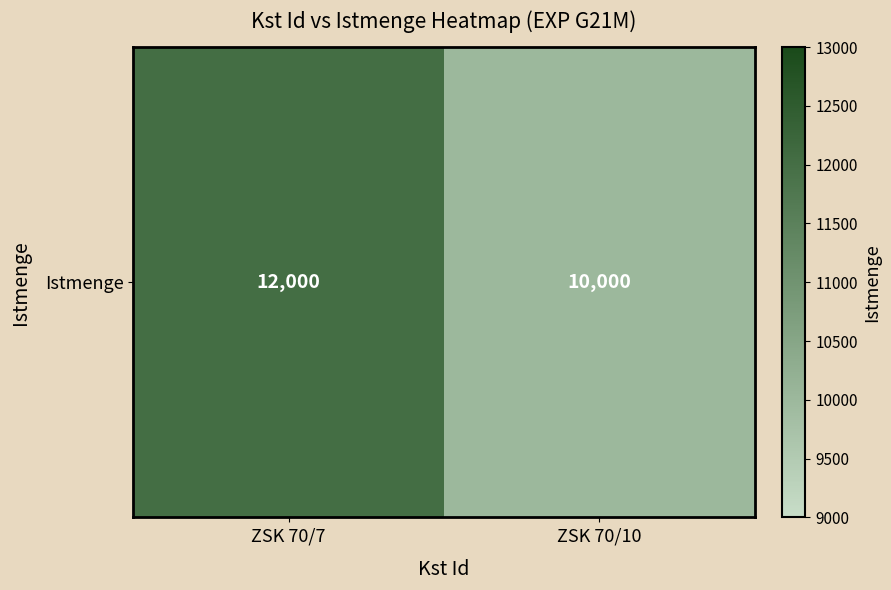

What is the smallest value displayed?

10000